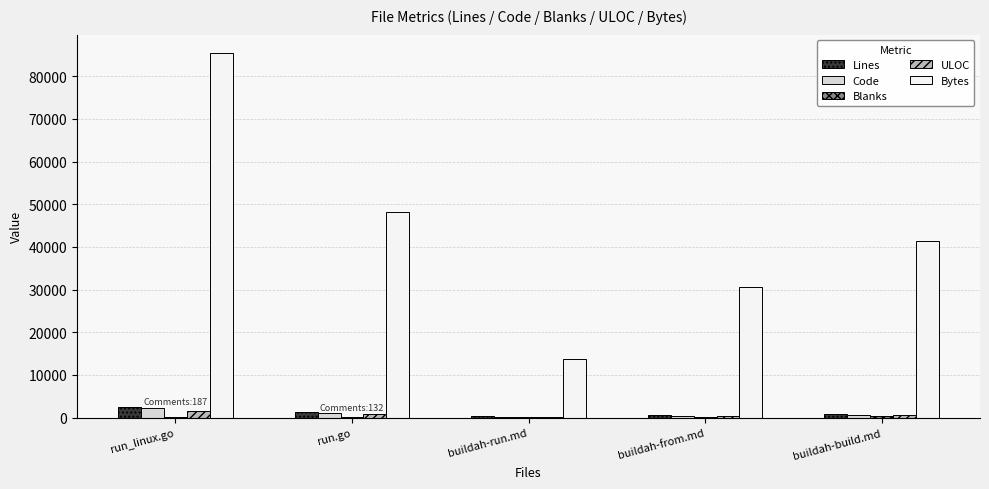

The Bytes series shows 41295 at buildah-build.md. True or false?

True